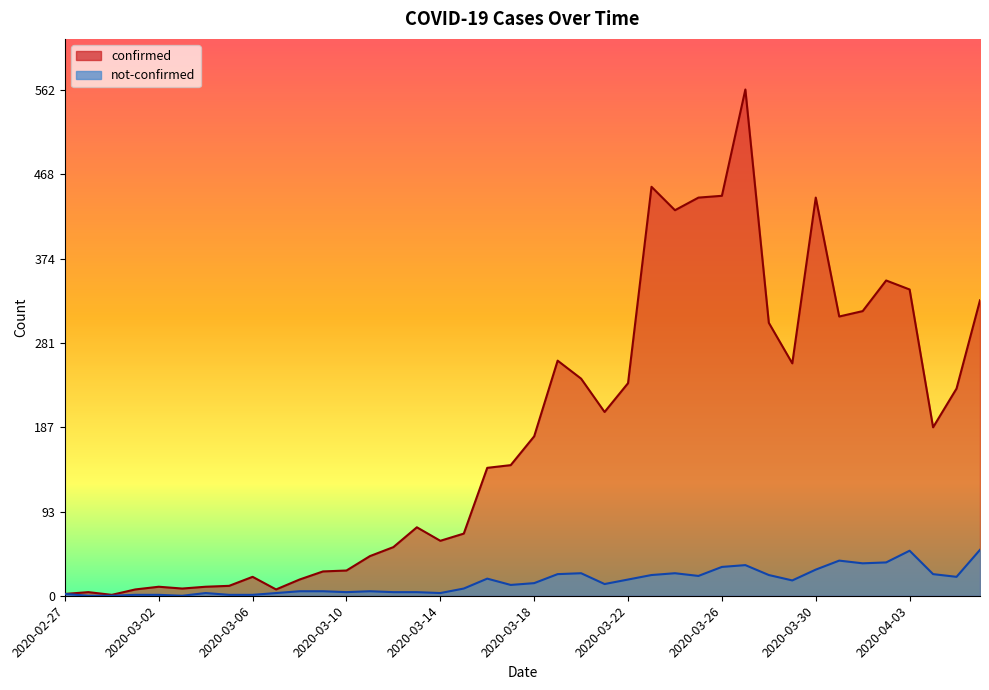

At which category is the sum across all series the highest?

2020-03-27